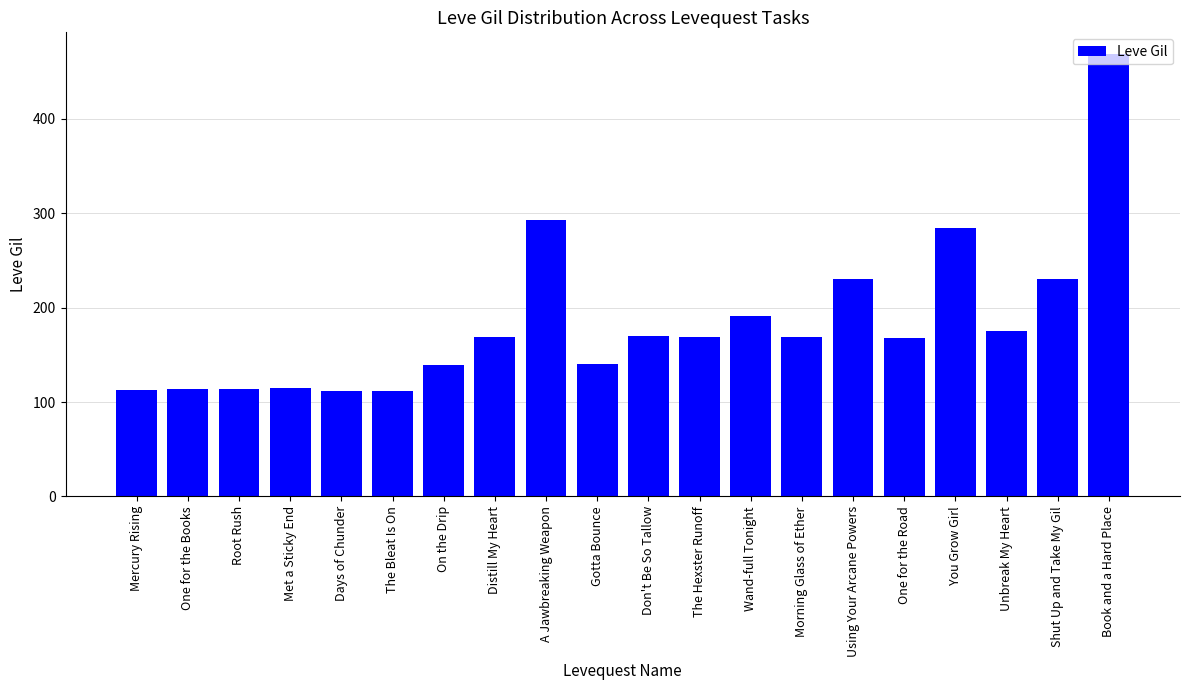

What is the sum of the values at On the Drip and Days of Chunder?

251